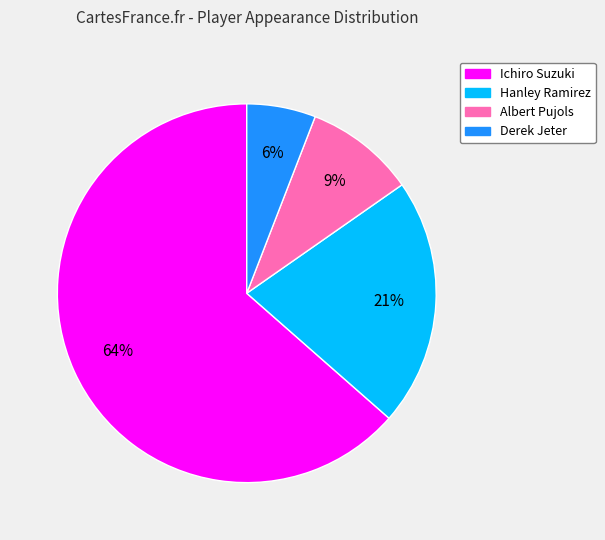

Which category has the smallest portion of the pie?

Derek Jeter